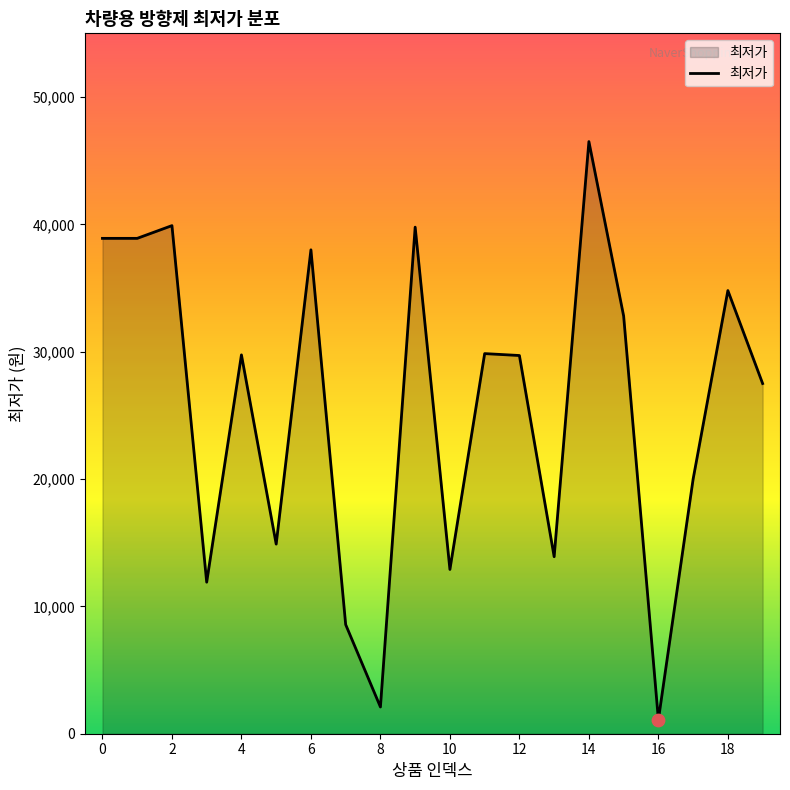

What is the difference between the maximum and minimum values?

45400